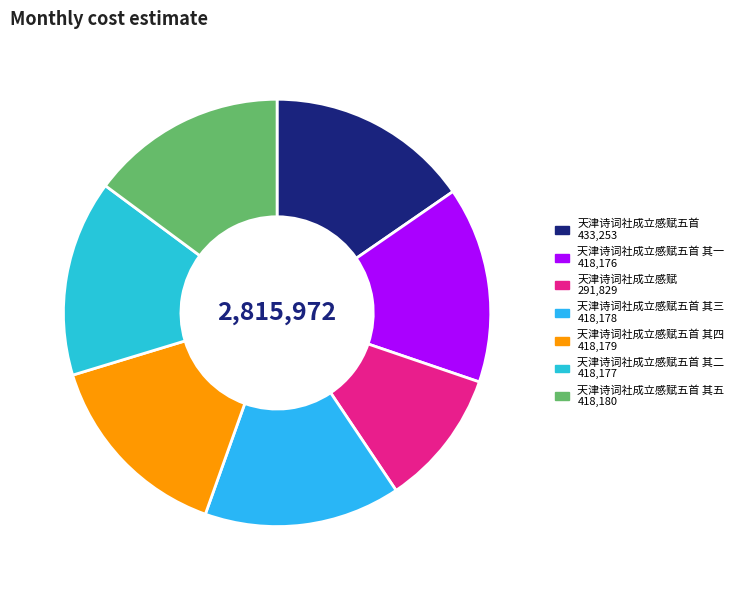

Rank the categories by value from lowest to highest.

天津诗词社成立感赋, 天津诗词社成立感赋五首 其一, 天津诗词社成立感赋五首 其二, 天津诗词社成立感赋五首 其三, 天津诗词社成立感赋五首 其四, 天津诗词社成立感赋五首 其五, 天津诗词社成立感赋五首